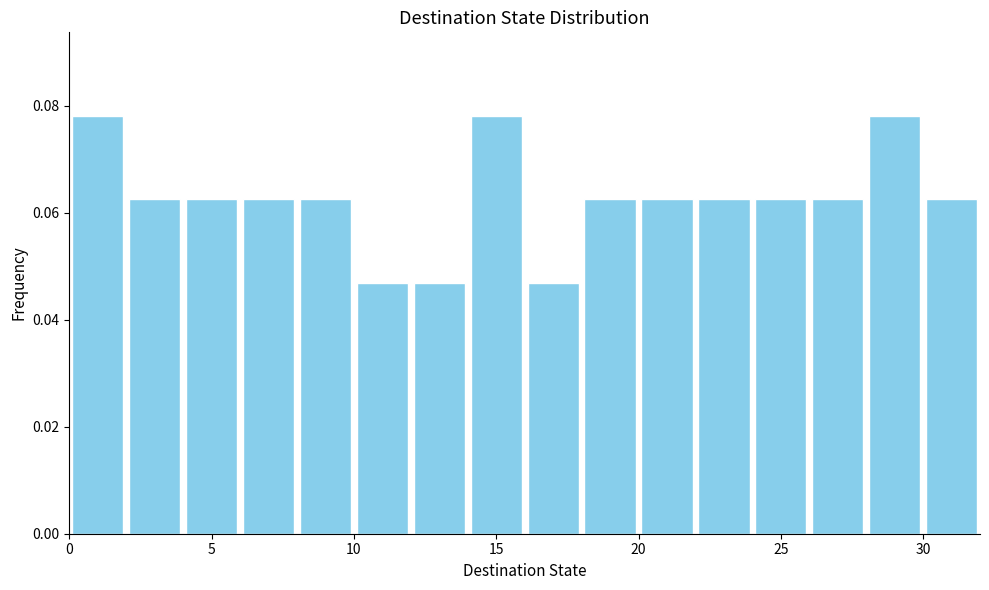

Reading left to right, transcribe this chart: for each bar, give the range it covers on the x-axis and its height. The values are not printed on the chart, so give them approximately, as read against the axis.

0 to 2: 0.078
2 to 4: 0.062
4 to 6: 0.062
6 to 8: 0.062
8 to 10: 0.062
10 to 12: 0.046
12 to 14: 0.046
14 to 16: 0.078
16 to 18: 0.046
18 to 20: 0.062
20 to 22: 0.062
22 to 24: 0.062
24 to 26: 0.062
26 to 28: 0.062
28 to 30: 0.078
30 to 32: 0.062